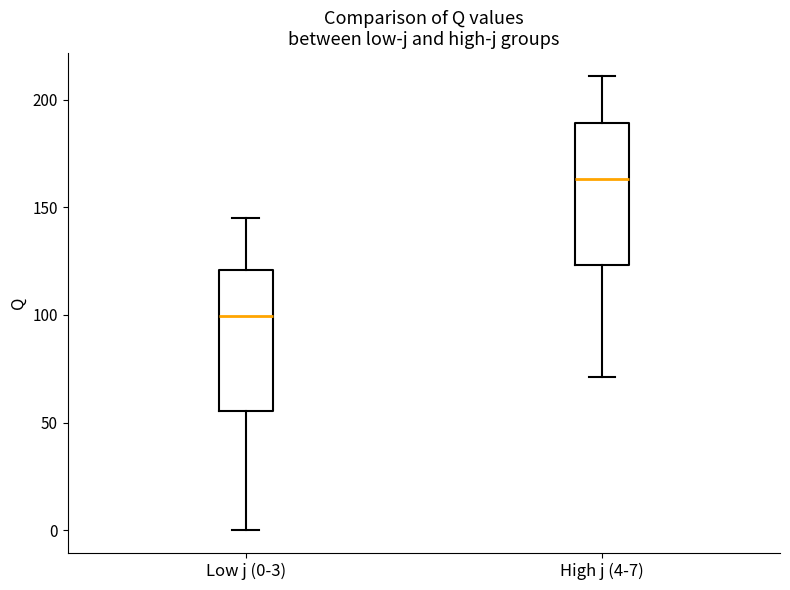

Reading left to right, read every box against the y-axis: the position of its median line, the range the box covers, and the ends of its whiskers. The values are not printed on the chart, so give them approximately, as read against the axis.

Low j (0-3): median 100, box 55 to 120, whiskers 0 to 145
High j (4-7): median 165, box 125 to 190, whiskers 70 to 210